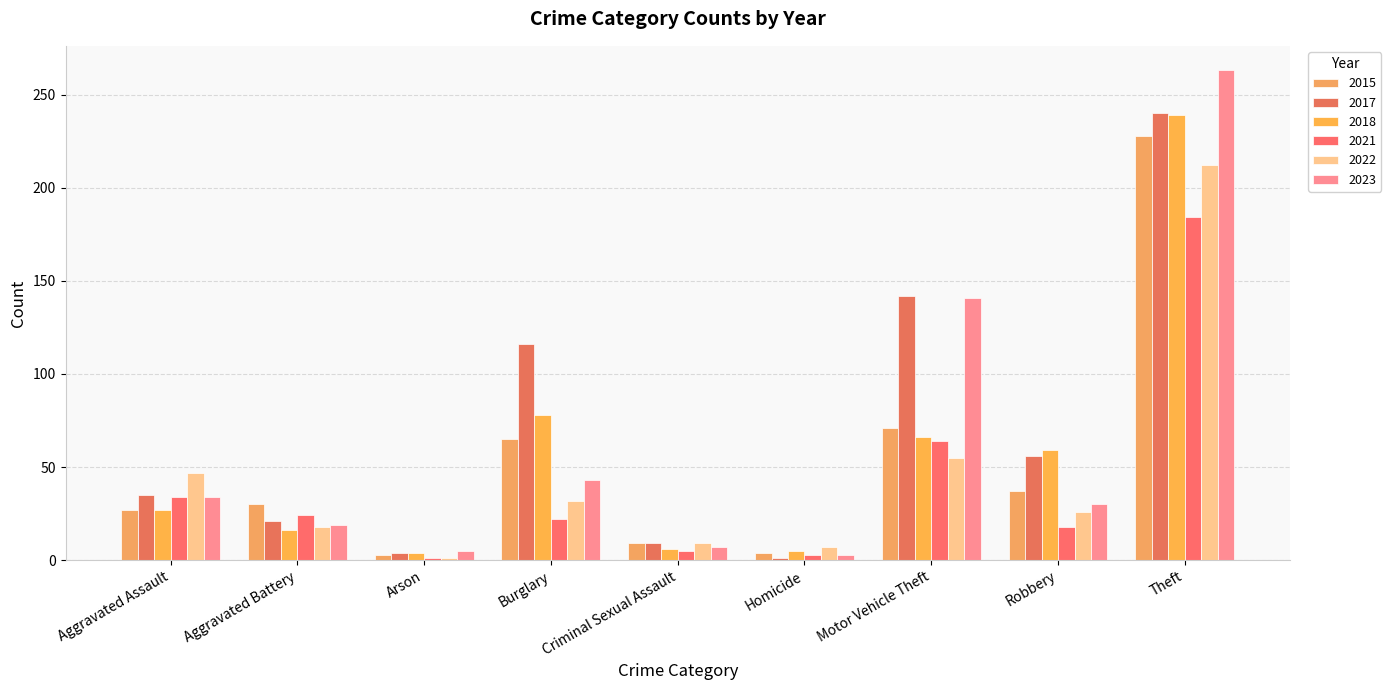

What is the value of the 2015 bar at the 8th from the left?

37